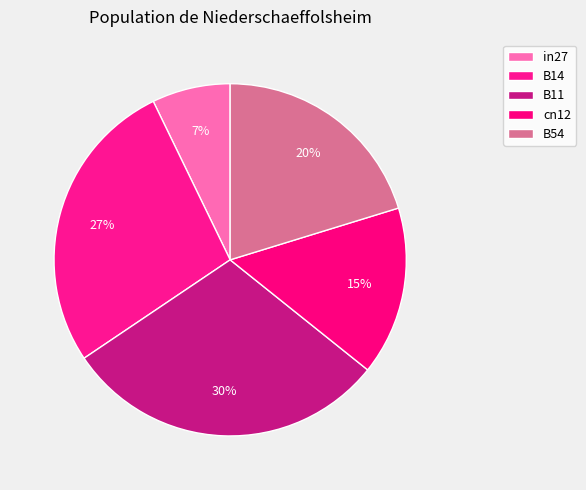

What percentage is NOT represented by B11?

70.2%